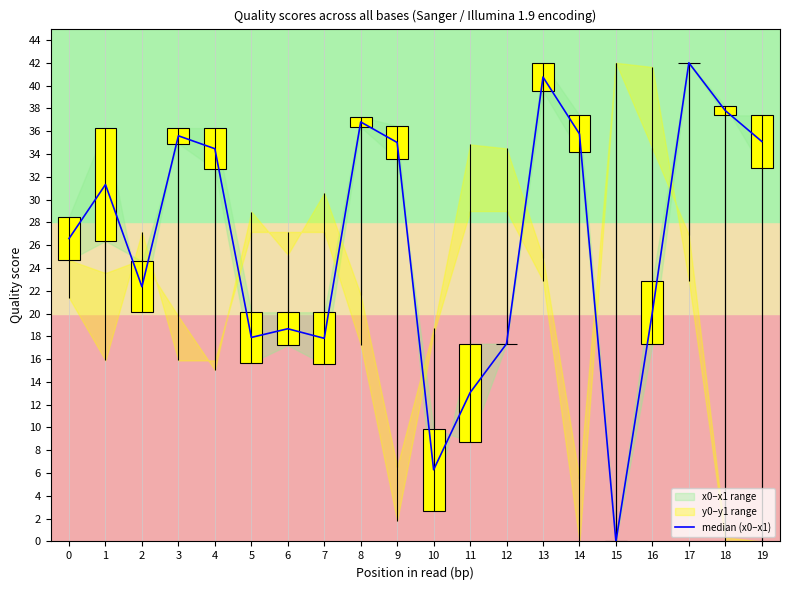

Rank the categories by value from lowest to highest.

15, 10, 11, 12, 7, 5, 6, 16, 2, 0, 1, 4, 9, 19, 3, 14, 8, 18, 13, 17